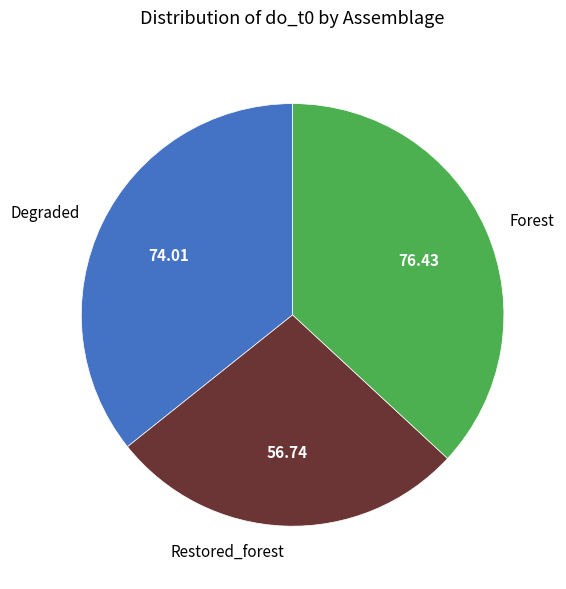

Combined, do Degraded and Restored_forest account for over 50%?

Yes